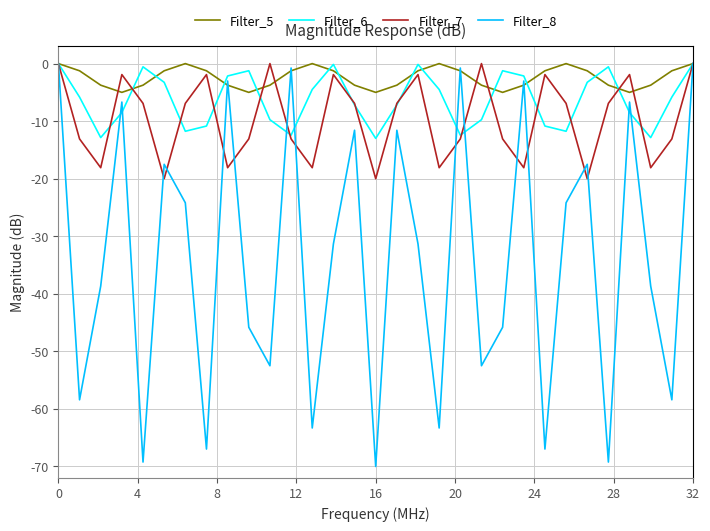

Which series has the largest total across all categories?

Filter_5